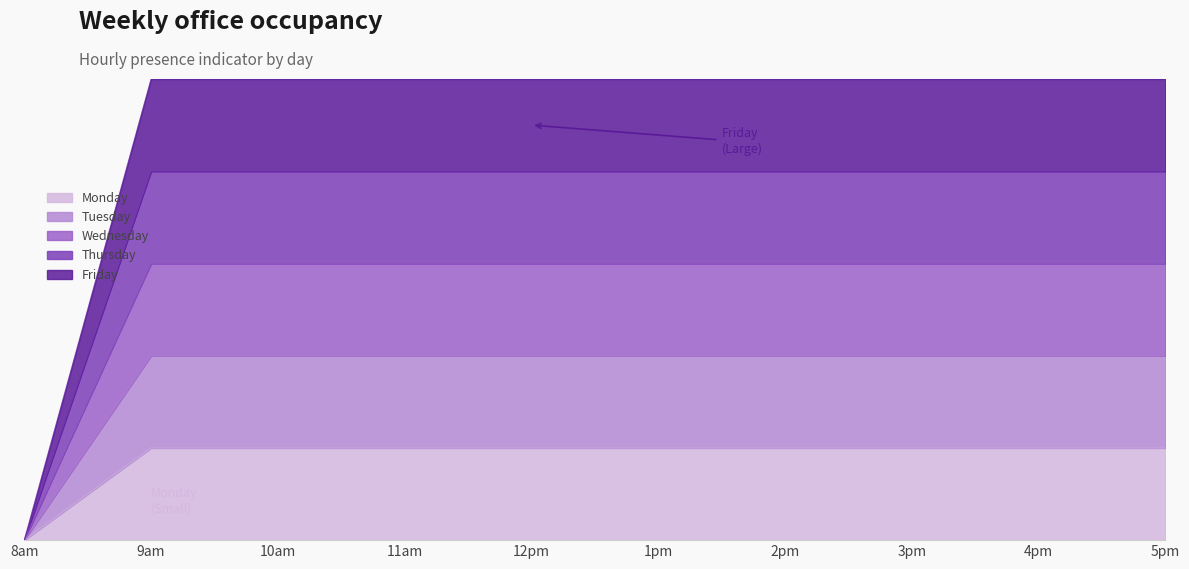

What is the label of the 3rd point from the right?

3pm